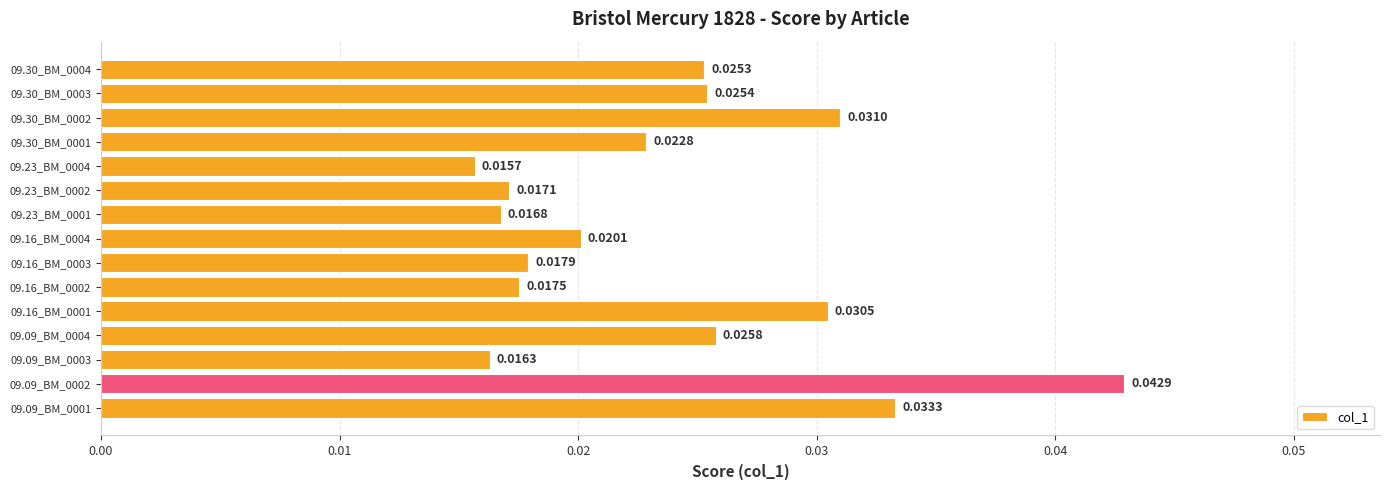

Does the chart contain stacked bars?

No